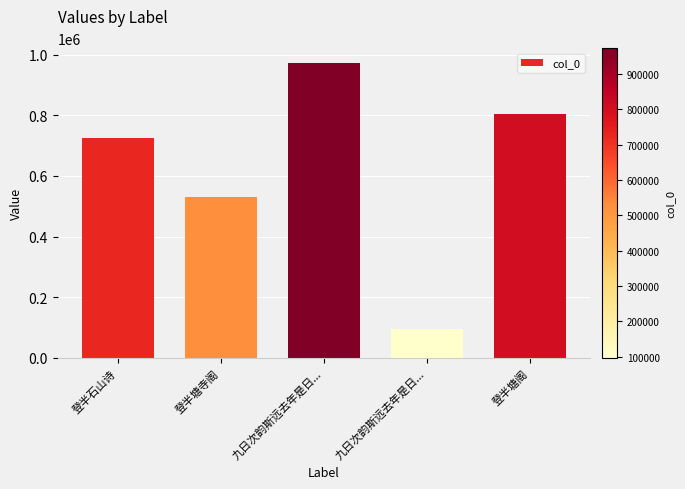

How many values are below 724524?

2